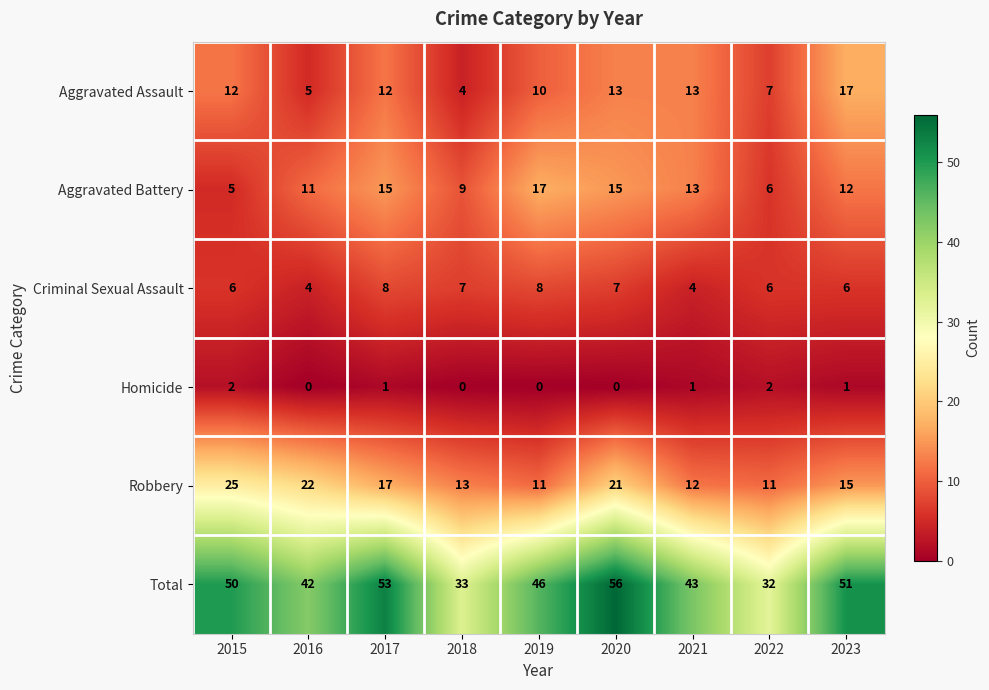

At how many categories does at least one series exceed 21?

9